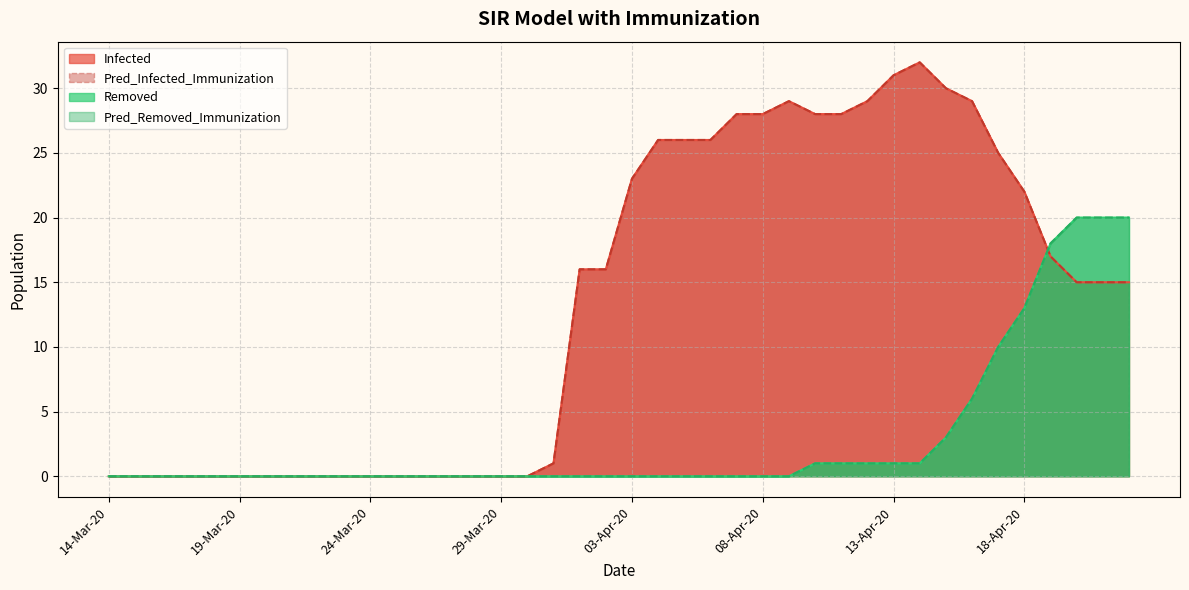

What is the sum of the Pred_Infected_Immunization values at 14-Mar-20 and 02-Apr-20?

16